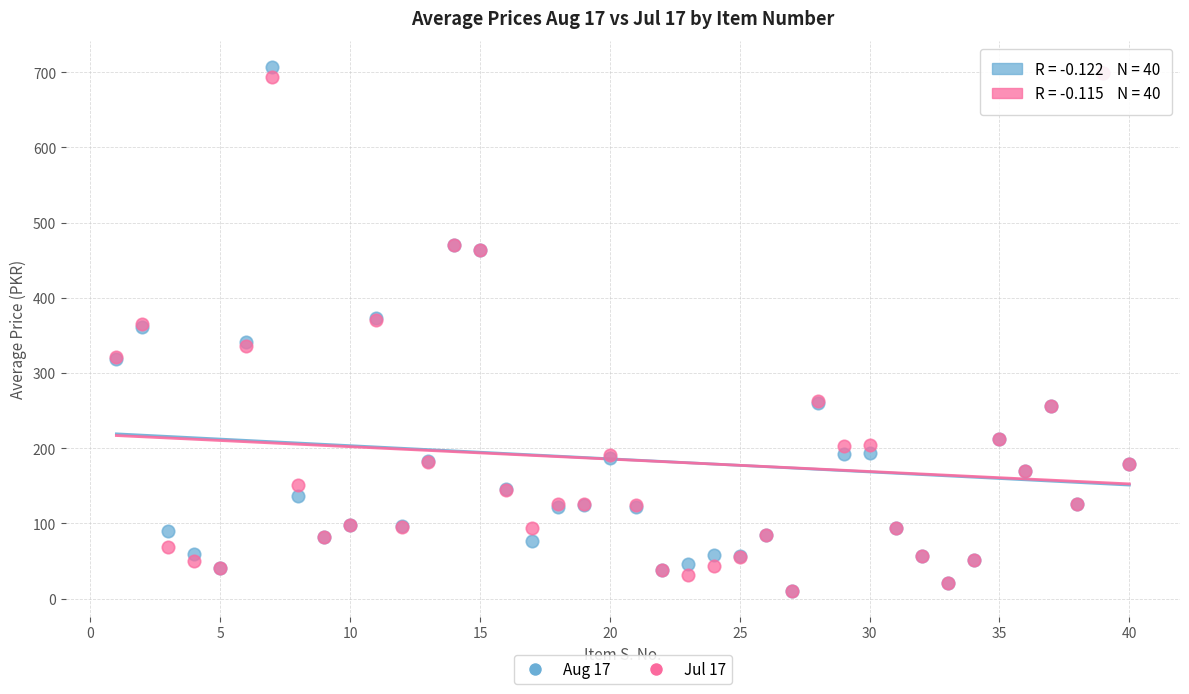

Which series has the widest spread of Y values?

Aug 17